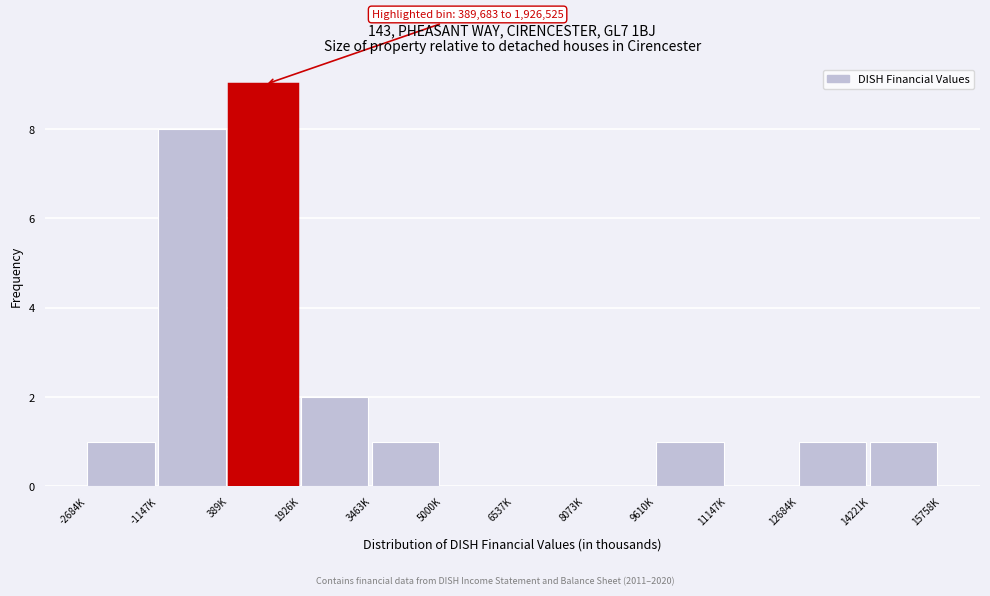

Reading right to left, extract all data points from this chart.

14221K=1	12684K=1	11147K=0	9610K=1	8073K=0	6537K=0	5000K=0	3463K=1	1926K=2	389K=9	-1147K=8	-2684K=1